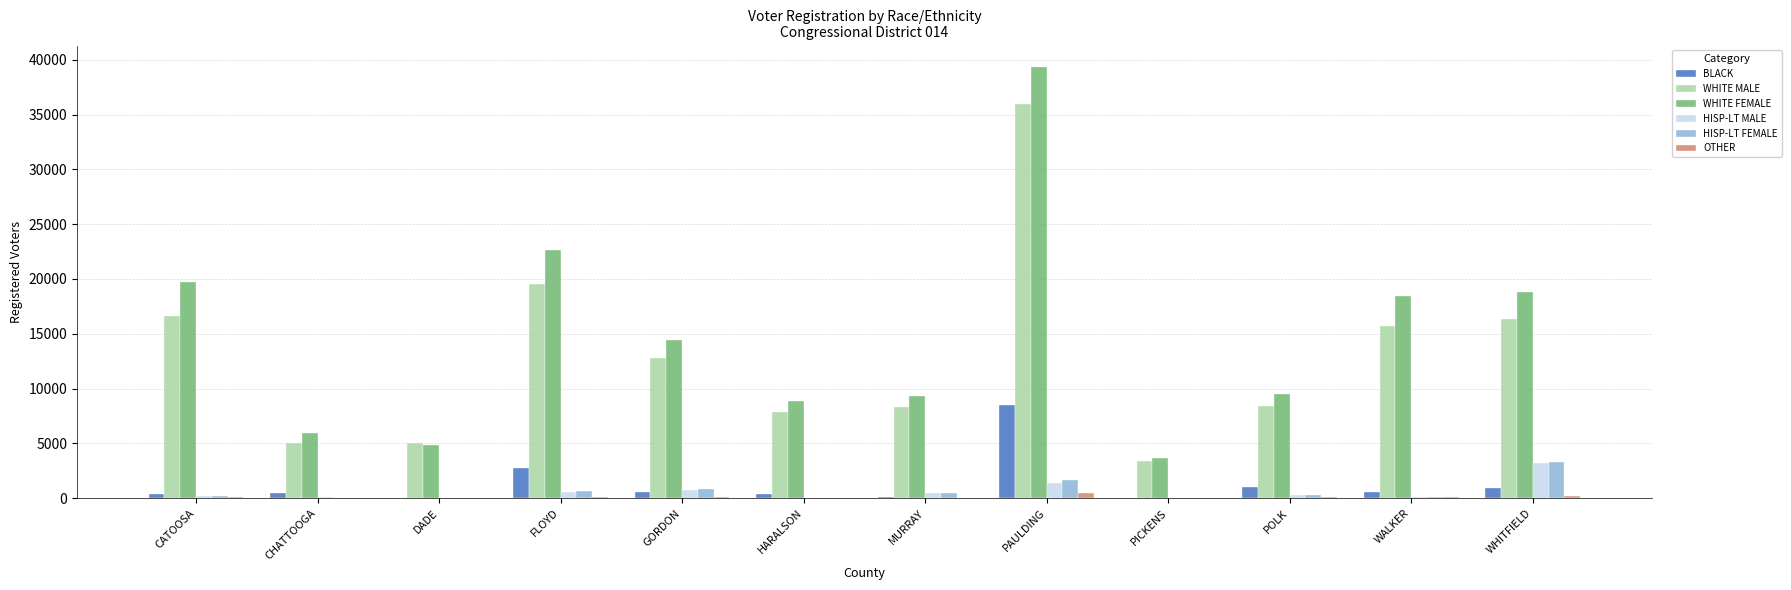

Is it true that WHITE FEMALE equals 12830 at POLK?

False